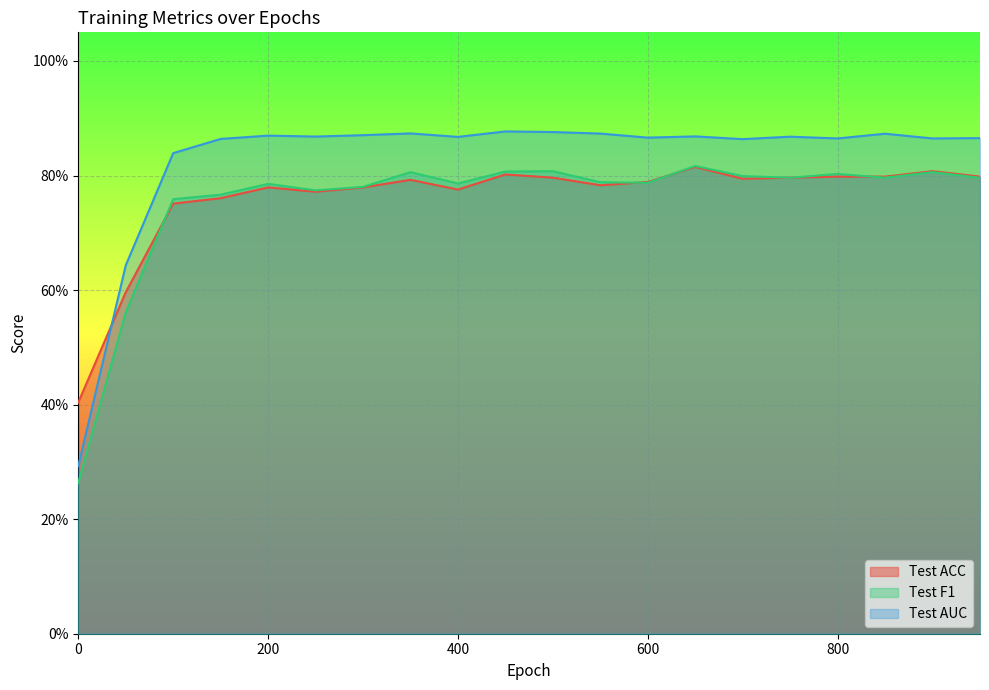

How many interior local valleys does the Test AUC series have?

6